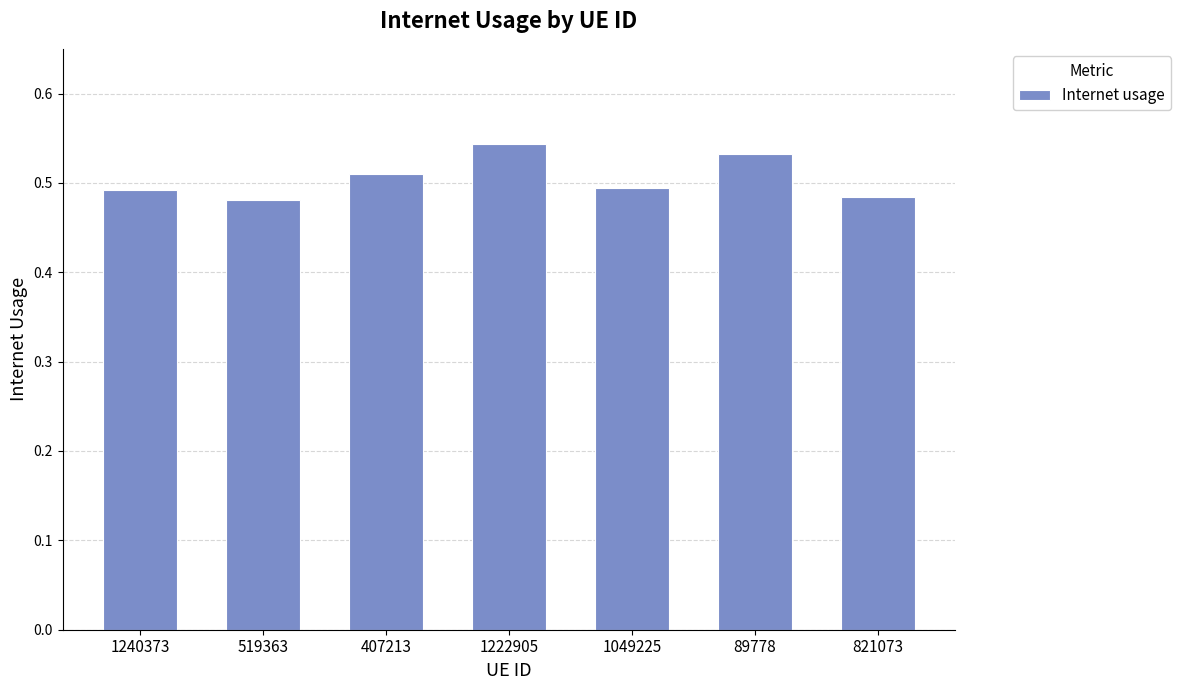

How many values are between 0 and 1?

7